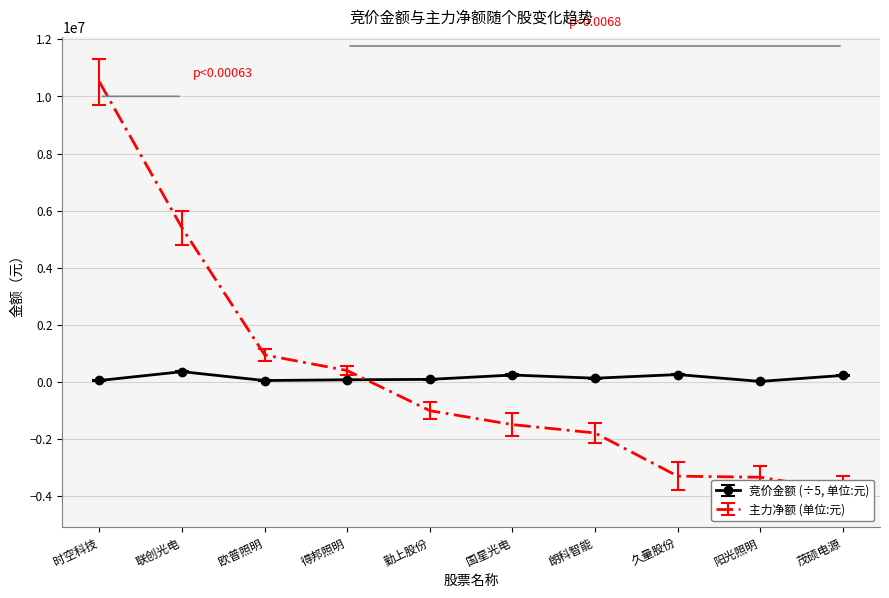

How many positive values does the 主力净额 series have?

4